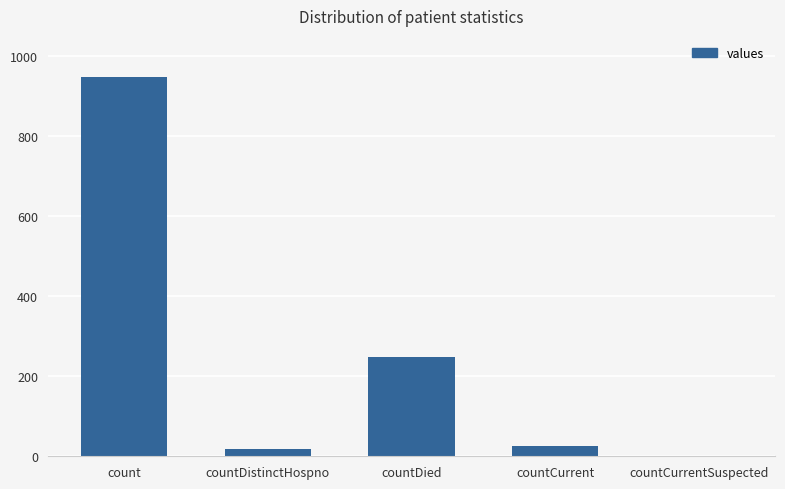

What is the greatest value displayed?

947